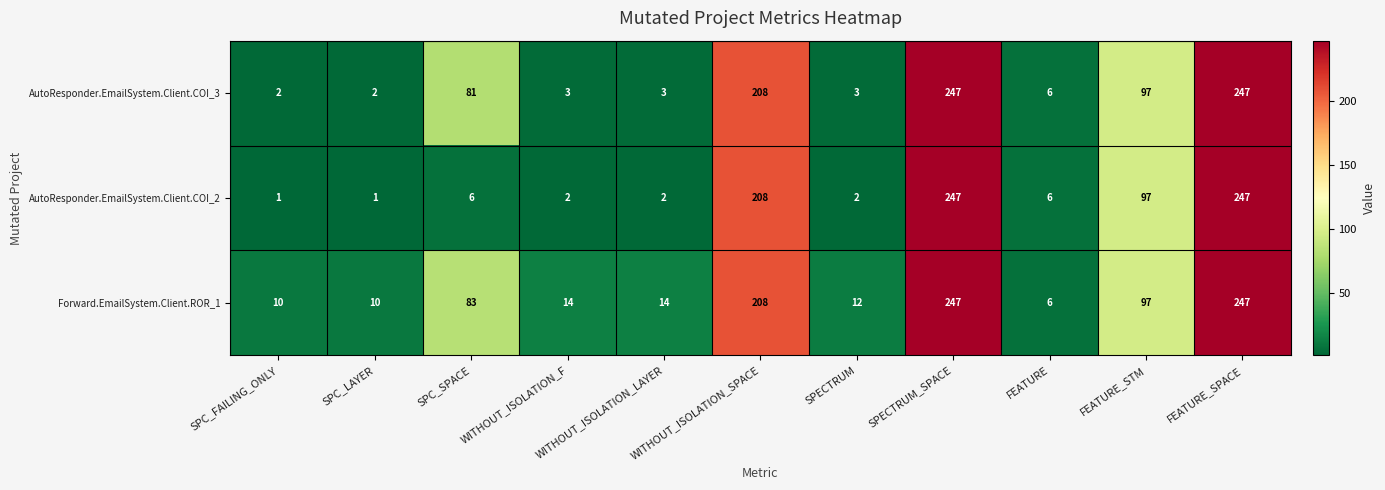

At SPC_SPACE, list the series in order from smallest to largest.

AutoResponder.EmailSystem.Client.COI_2, AutoResponder.EmailSystem.Client.COI_3, Forward.EmailSystem.Client.ROR_1